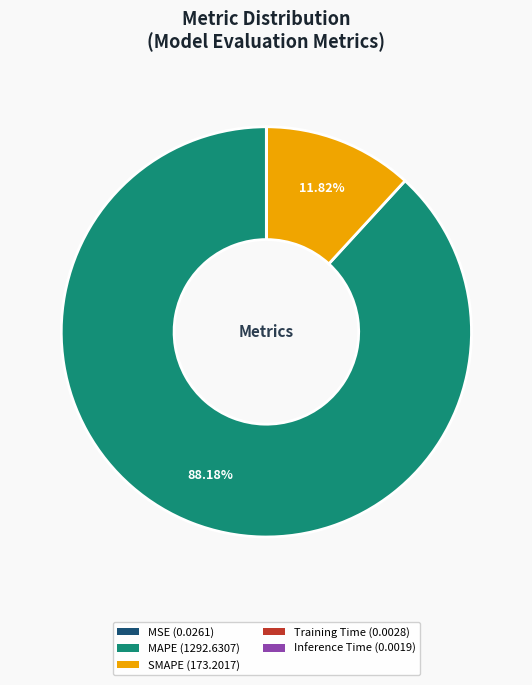

Which has a higher value, MAPE (1292.6307) or SMAPE (173.2017)?

MAPE (1292.6307)